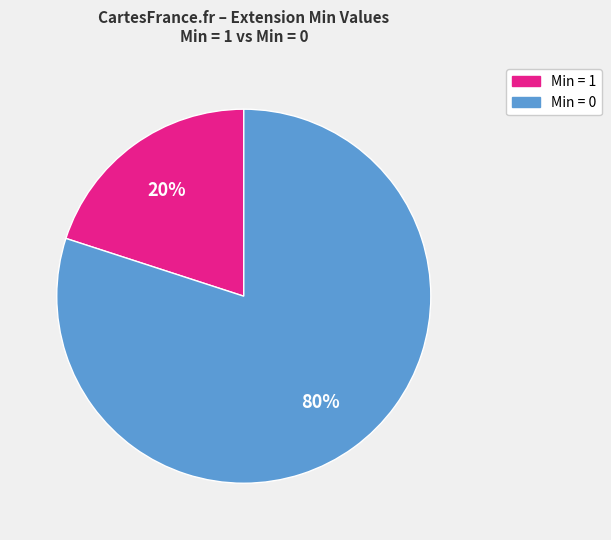

To the nearest percent, what is the difference between the largest and smallest slice percentages?

60%